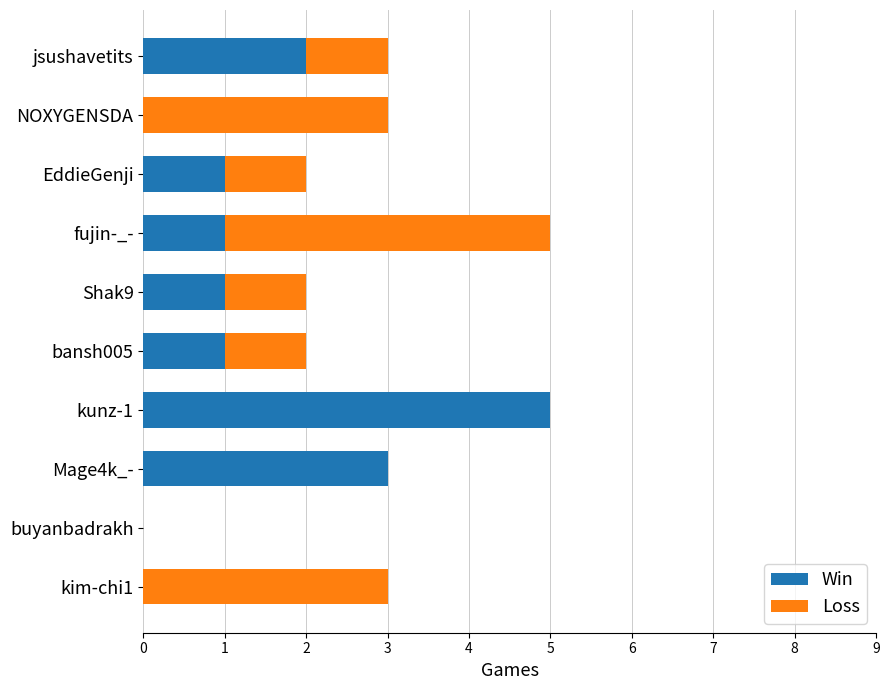

What is the sum of all Win values?

14